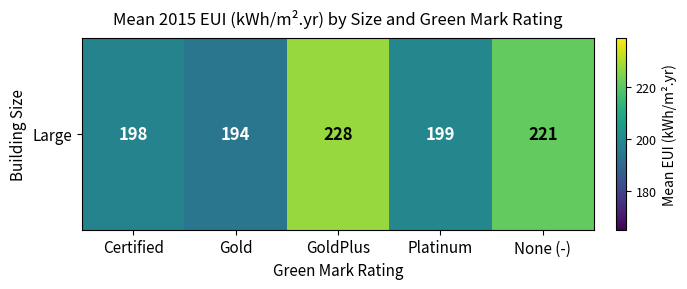

The chart shows a value of 341.6 at GoldPlus. True or false?

False